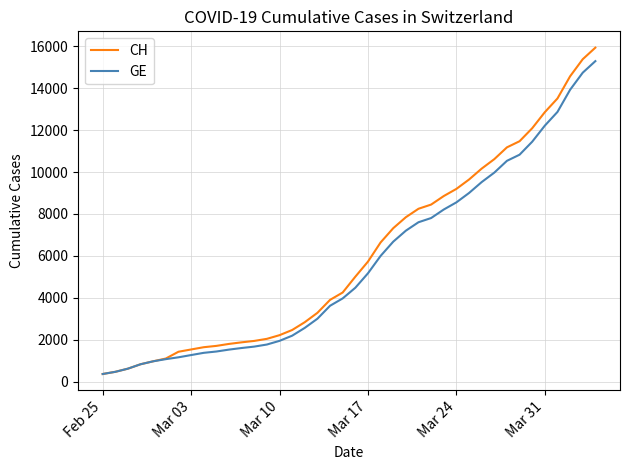

Which series has the largest range (max minus min)?

CH